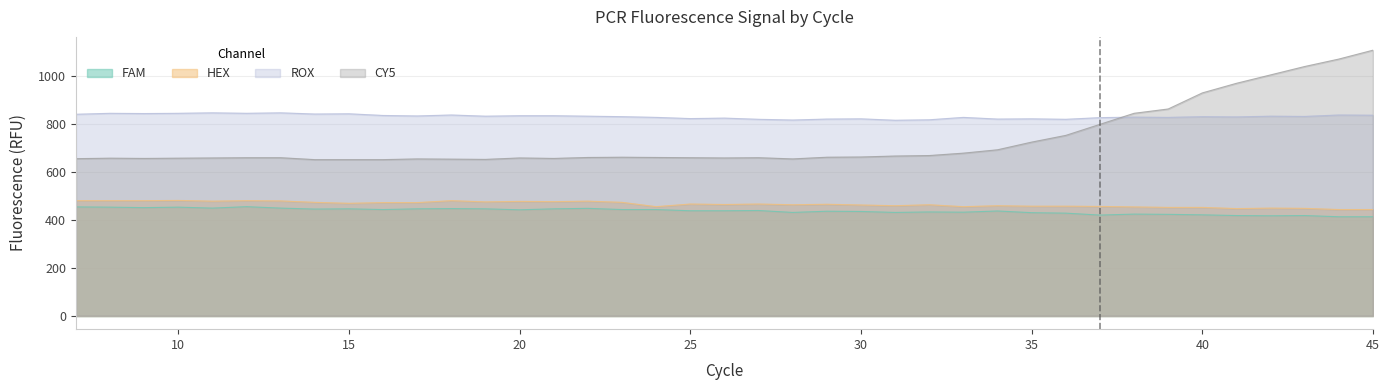

Does the chart display data point markers on the line(s)?

No